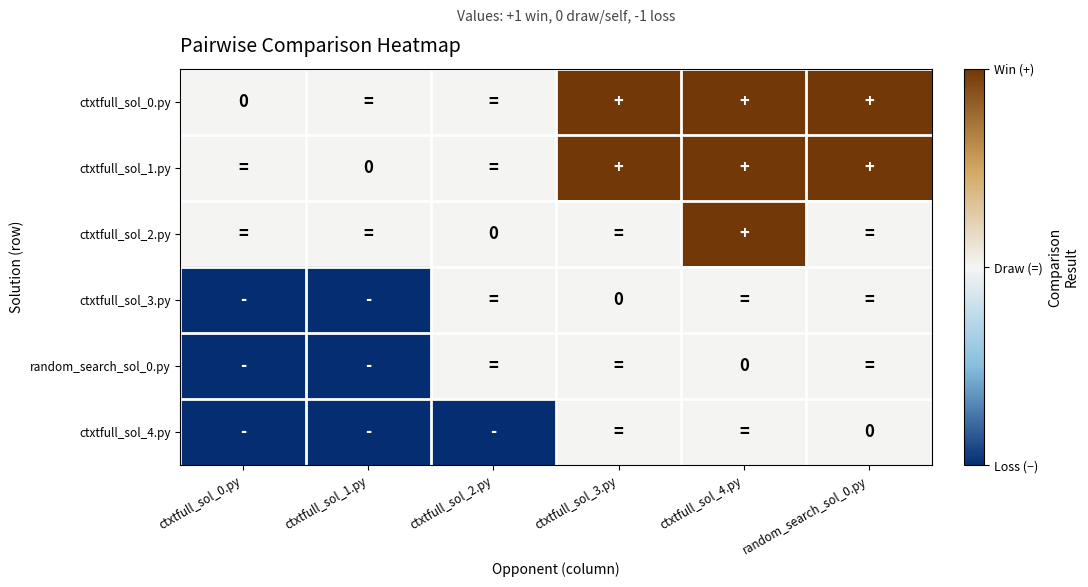

Which series has the largest total across all categories?

ctxtfull_sol_0.py